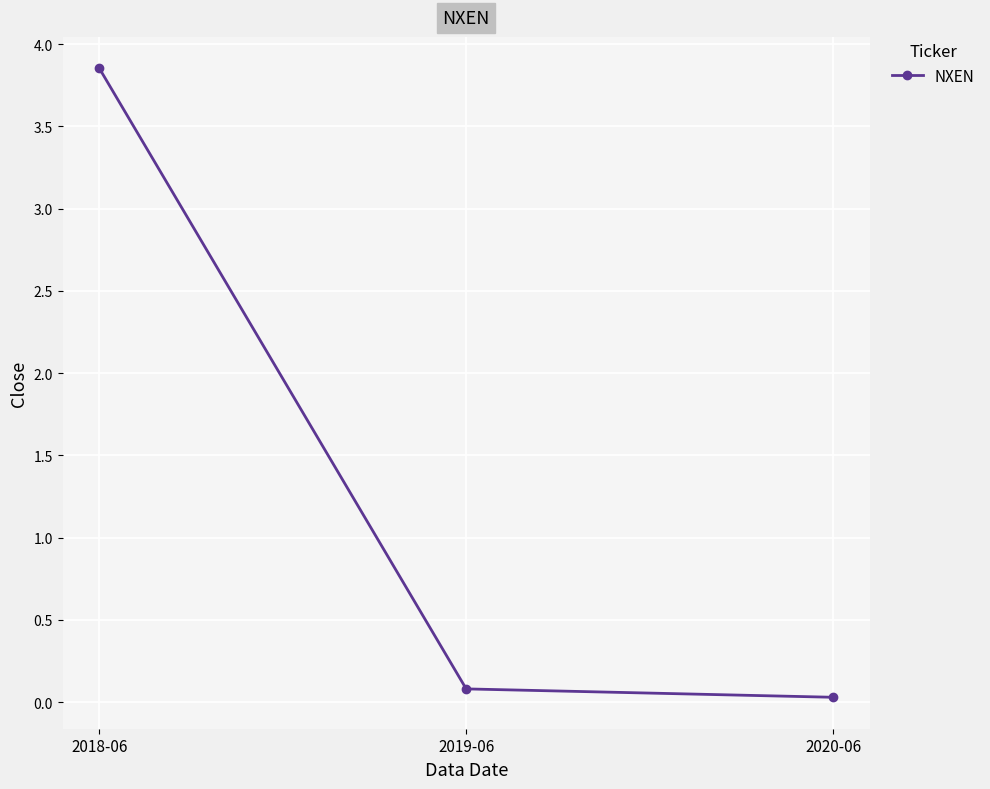

Which label corresponds to the largest value in the chart?

2018-06